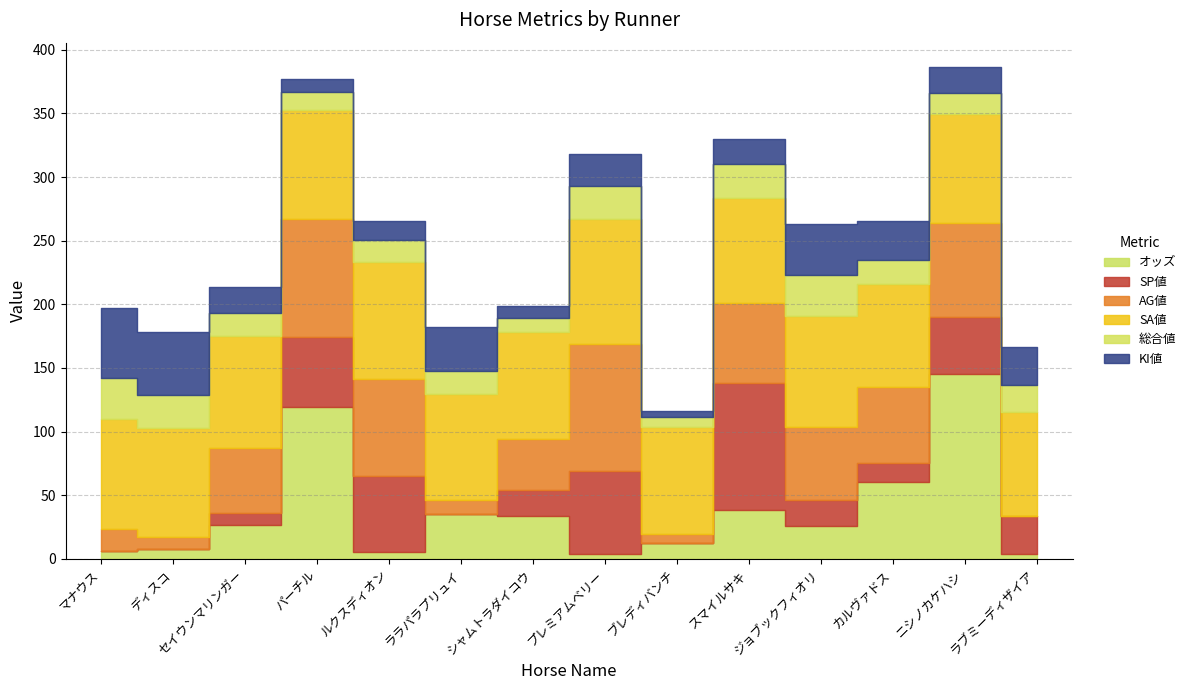

True or false: SP値 has more than 2 interior local peaks.

True